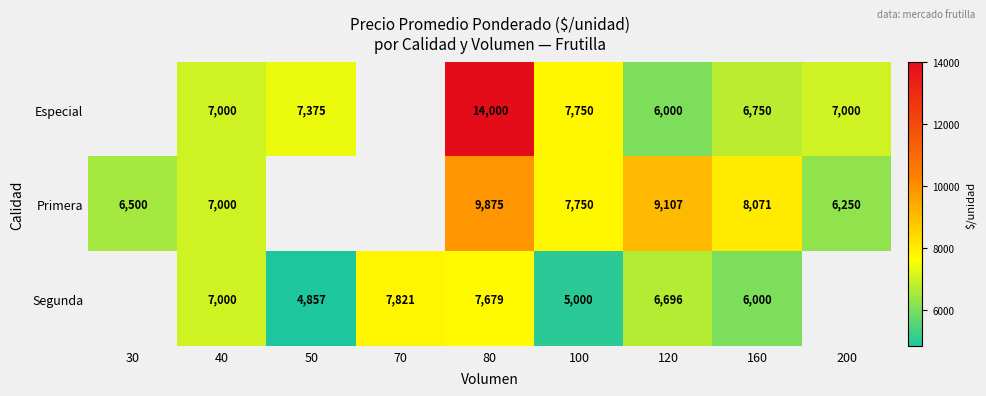

The Especial series shows 9195 at 160. True or false?

False